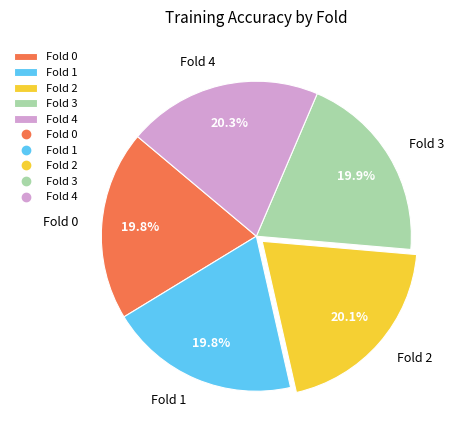

How many segments does this pie chart have?

5